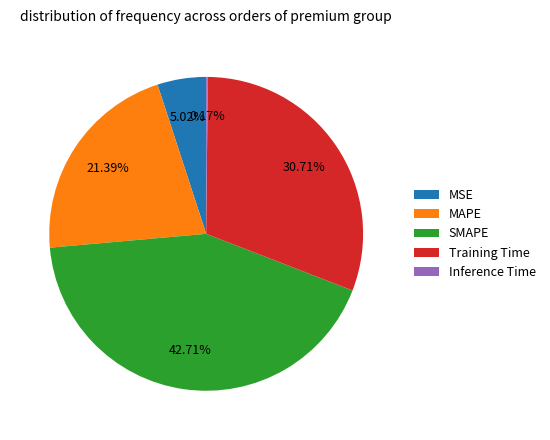

Does SMAPE account for over 50% of the chart?

No